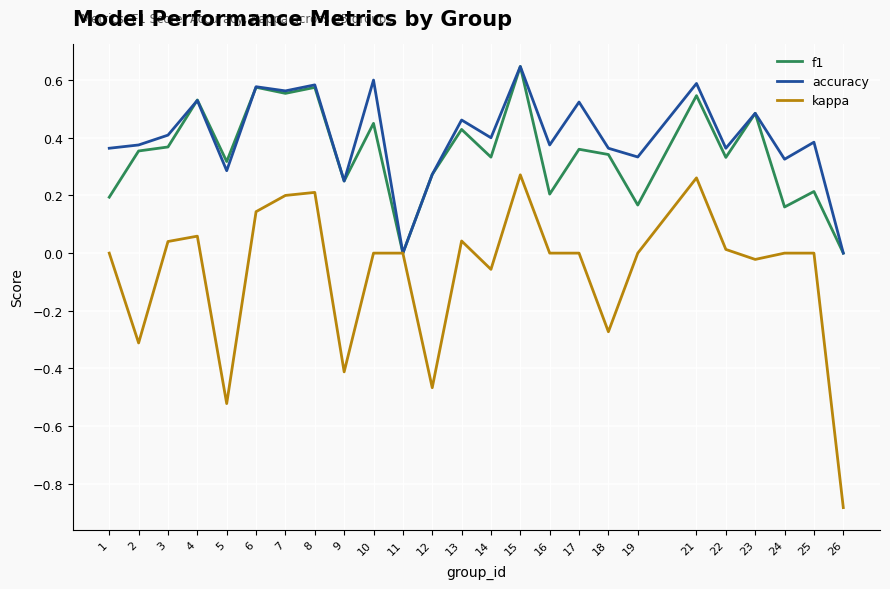

How many interior local valleys does the f1 series have?

9